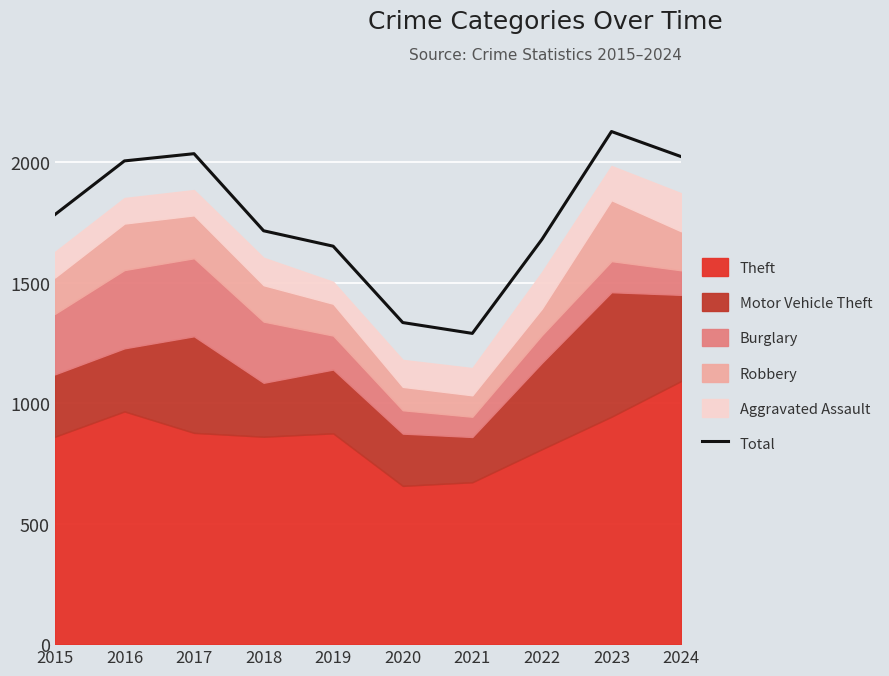

True or false: the data shows 2887 at 2017.

False